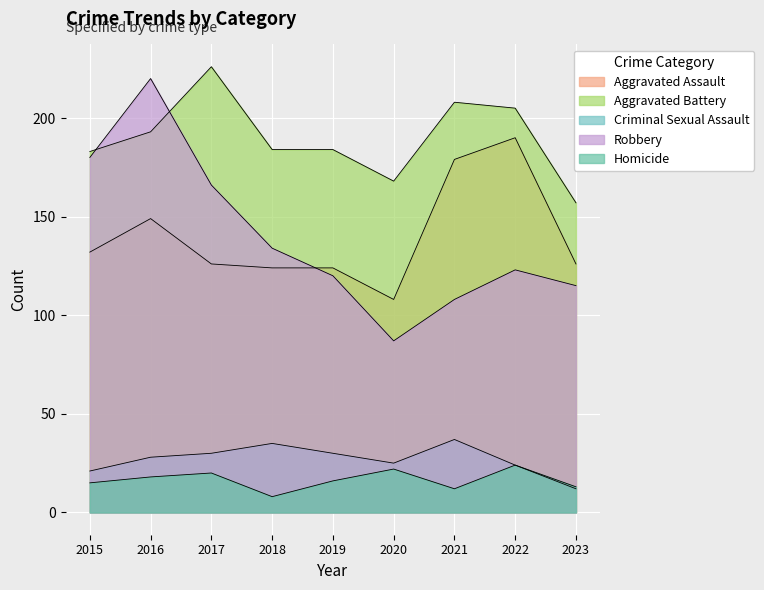

How many data points in Robbery are less than 123?

4